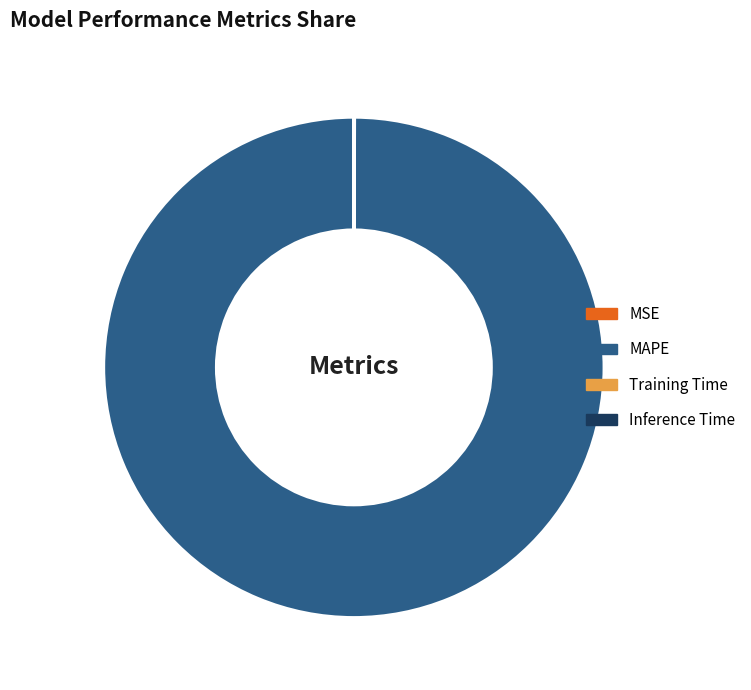

Is it true that MAPE is 87% of the pie?

False